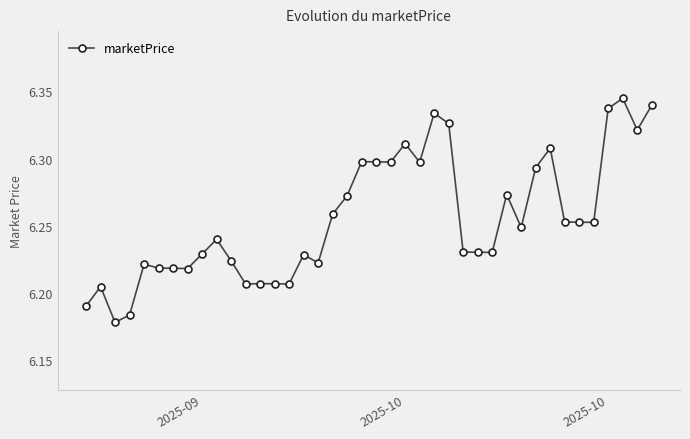

What is the sum of all values?

250.2